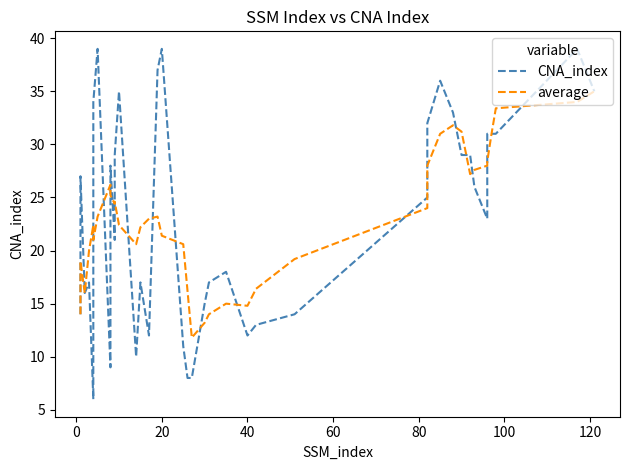

Rank the series by their average value, from highest to lowest.

CNA_index, average